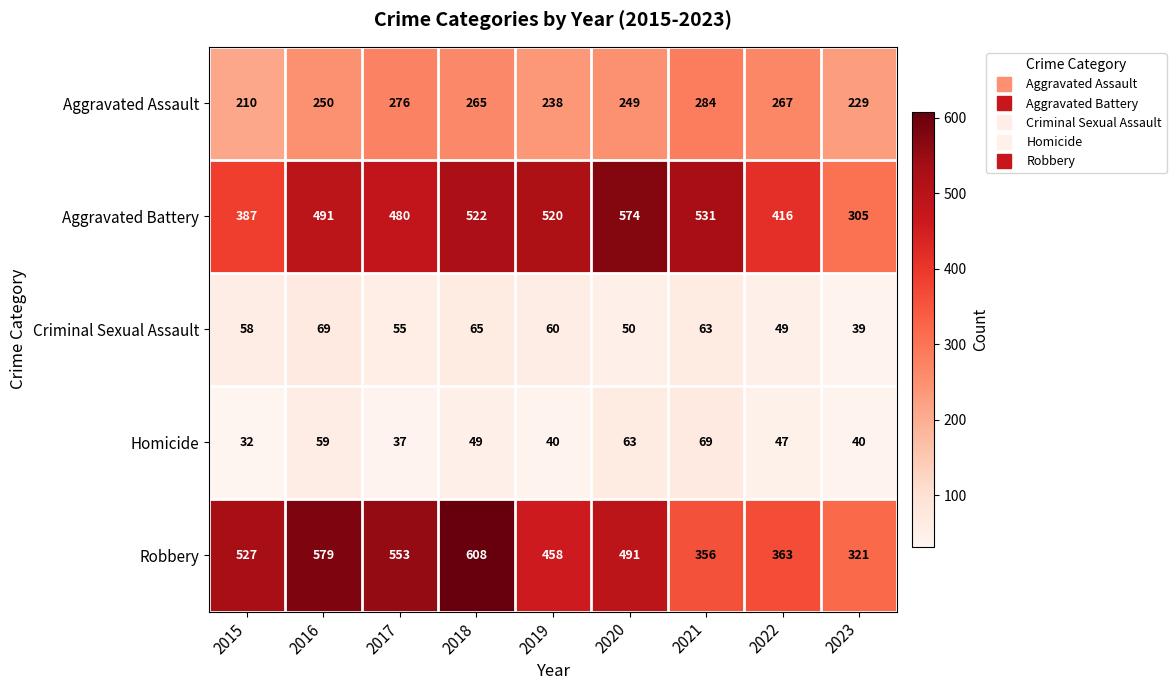

Which category has the lowest value in the Aggravated Assault series?

2015